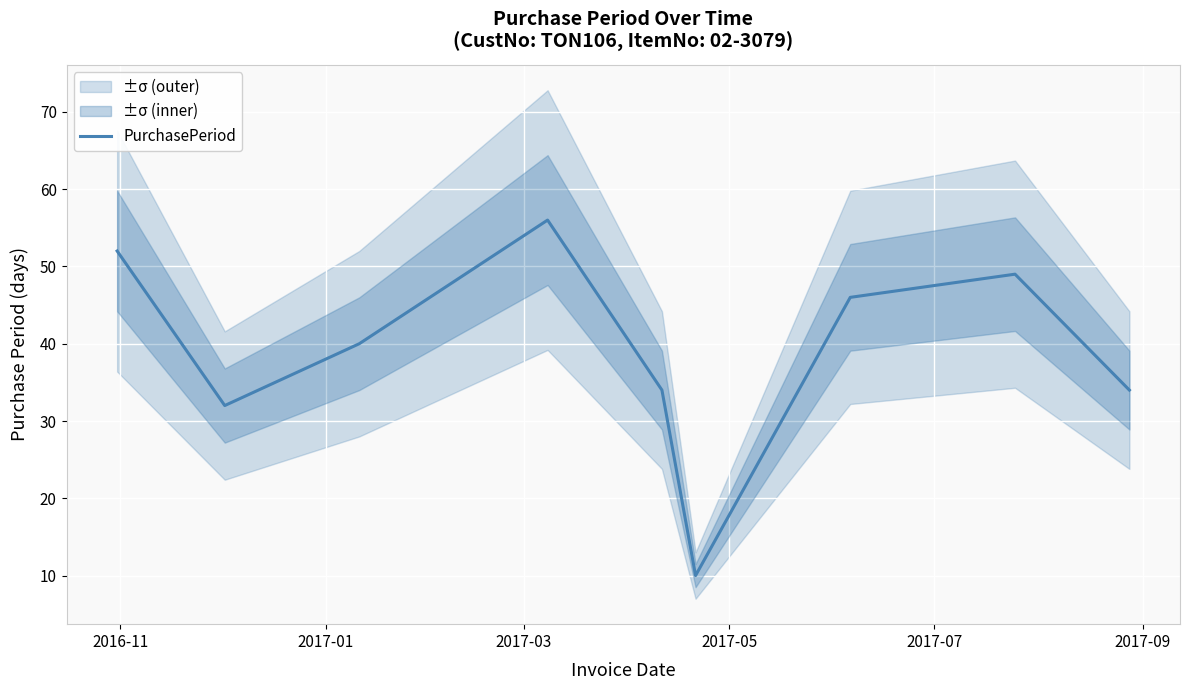

How many interior local peaks (higher than both neighbors) does the data have?

2